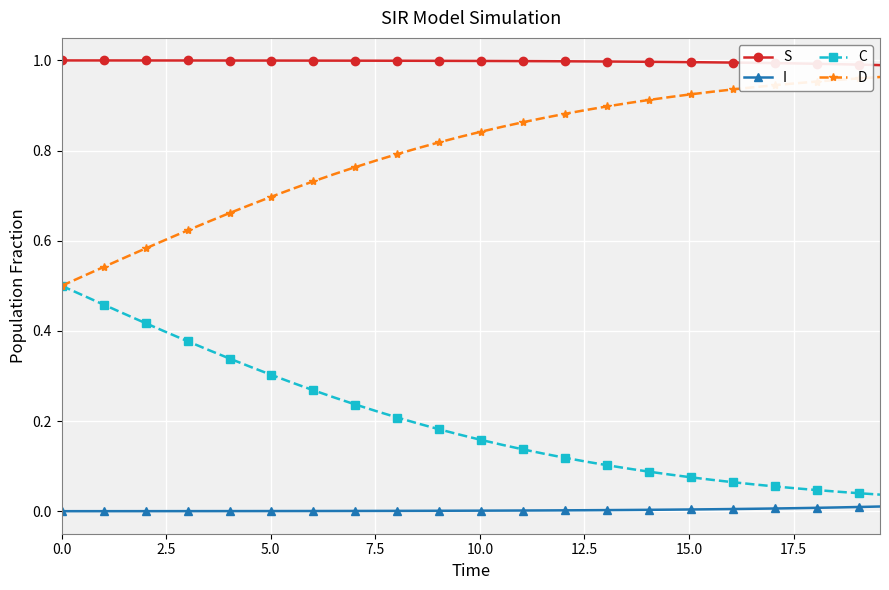

Does the chart display data point markers on the line(s)?

Yes